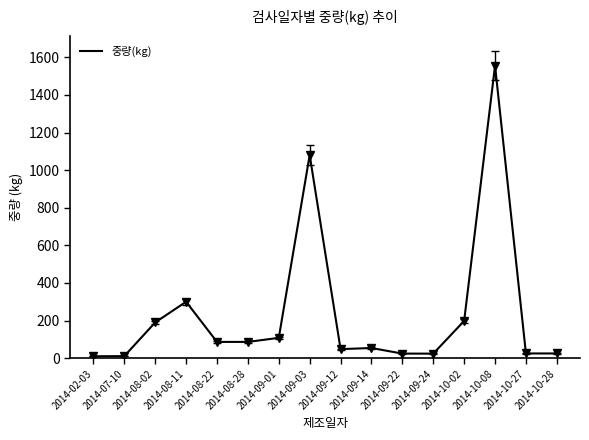

What is the difference between the maximum and minimum values?

1545.2